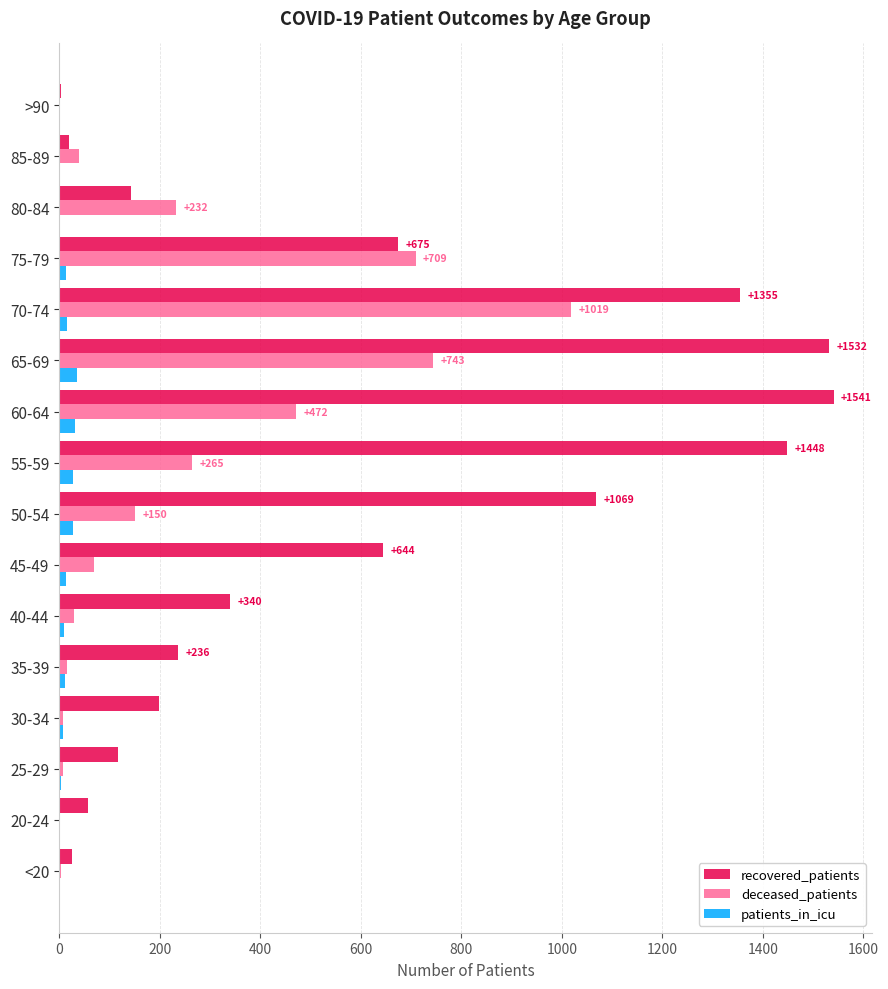

What is the highest value of the patients_in_icu series?

35